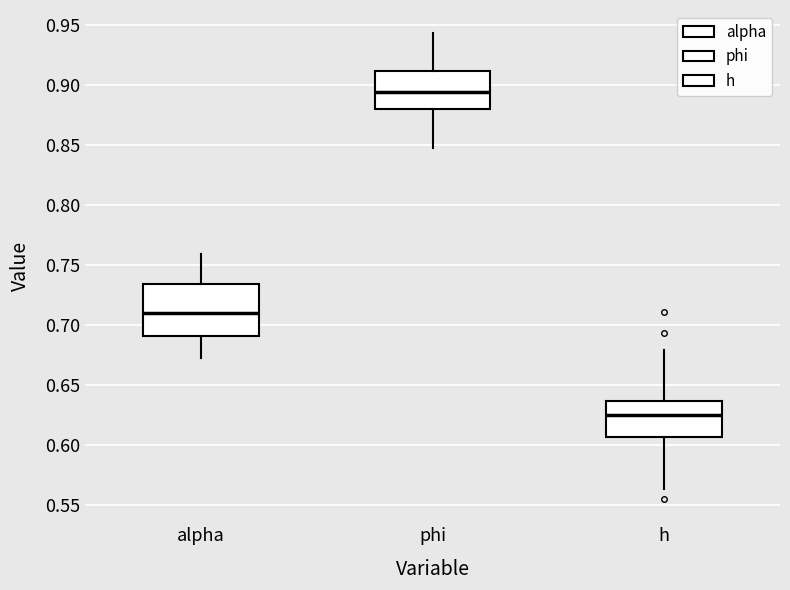

Where is the upper edge of the box for h on the y-axis? The values are not printed on the chart, so give them approximately, as read against the axis.

0.635